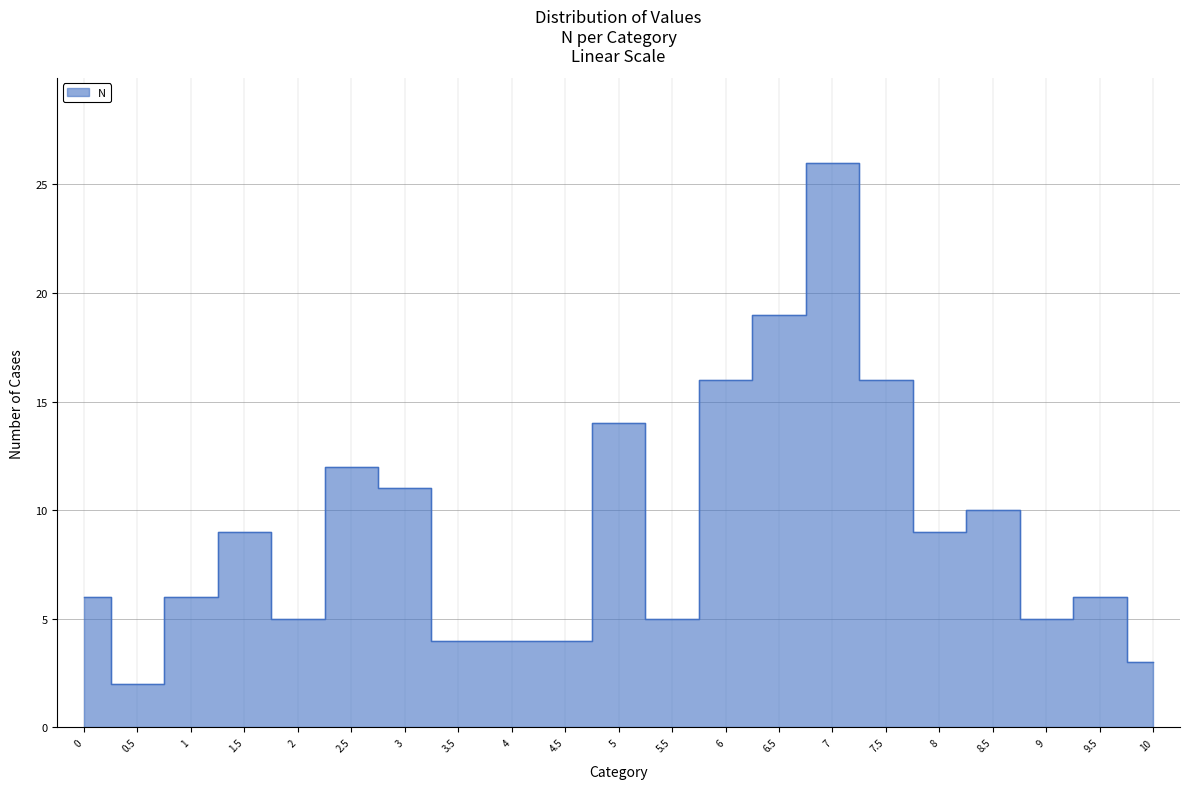

Between 1.5 and 3, which is larger?

3